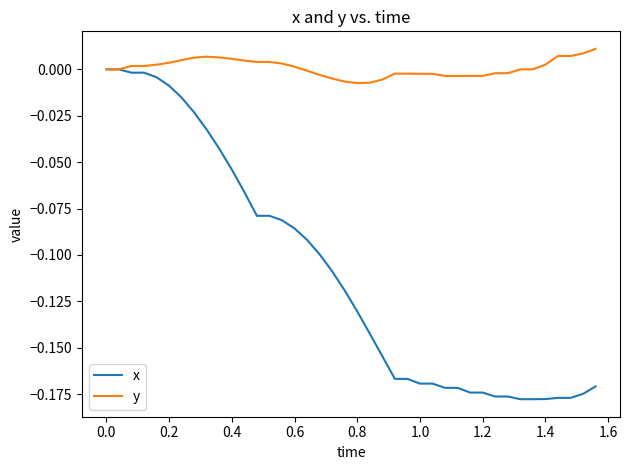

Which series has the widest spread of values?

x